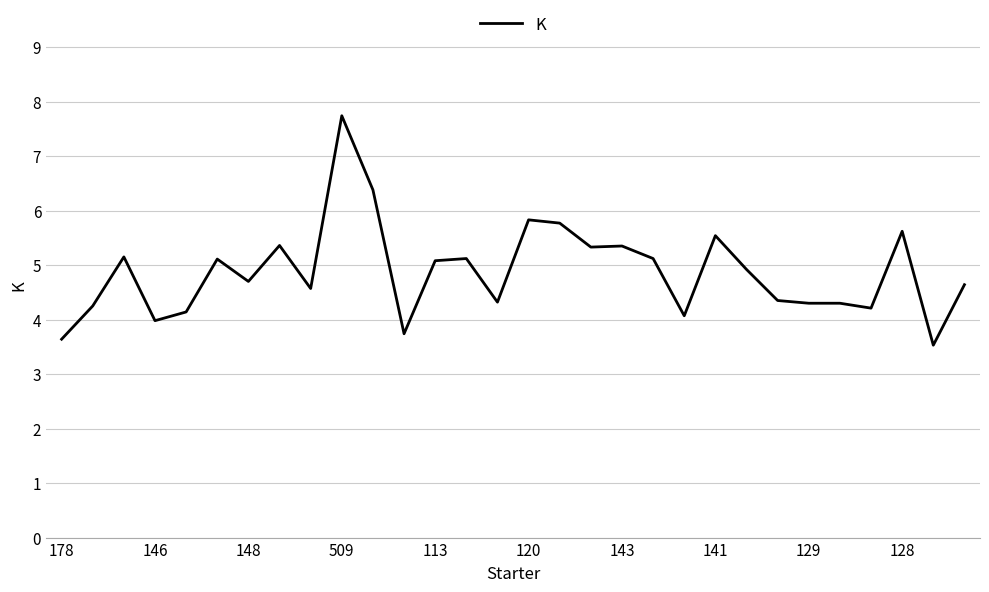

What is the difference between the maximum and minimum values?

4.2